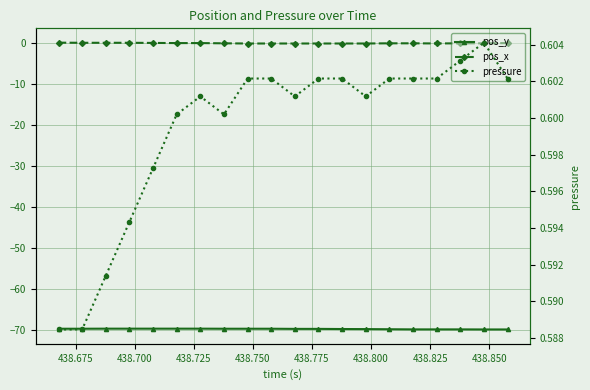

Is it true that pos_x equals -0.1 at 438.750?

False